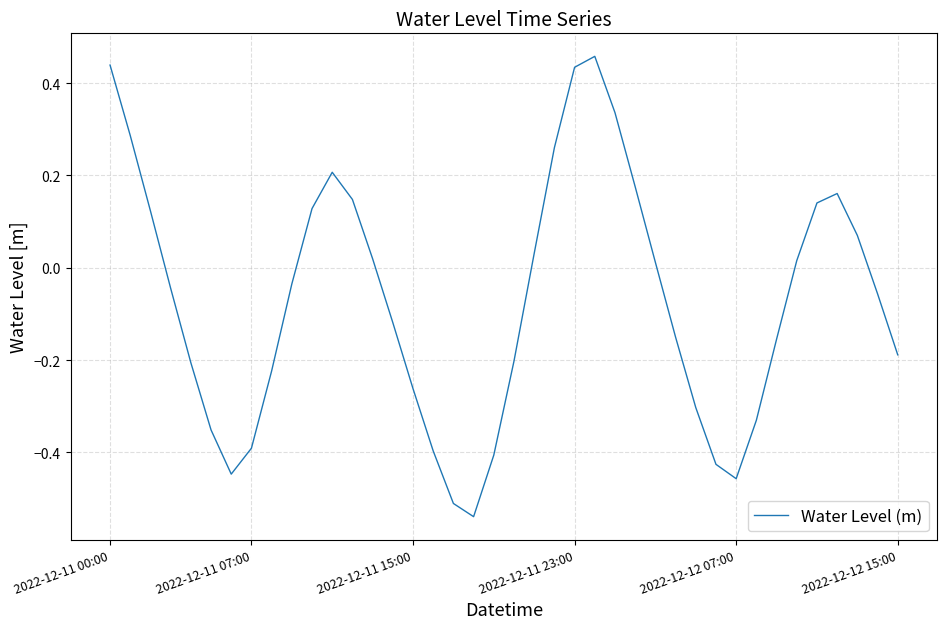

What is the difference between the maximum and minimum values?

1.0